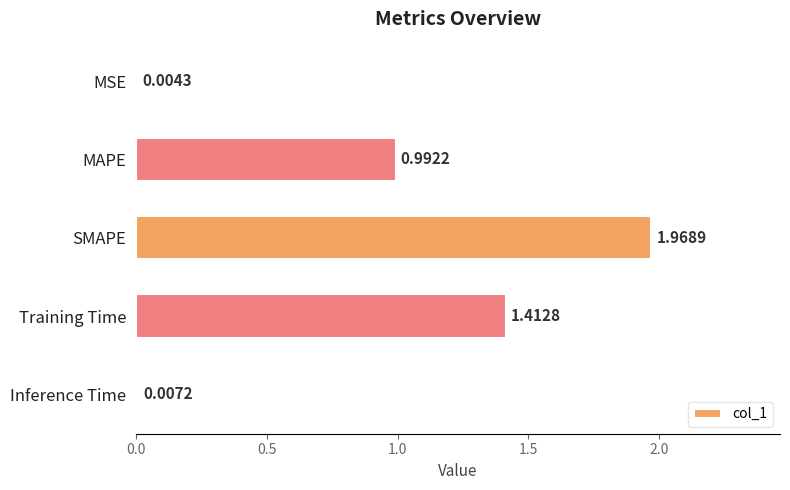

Where is the data nearest to the value 0?

MSE